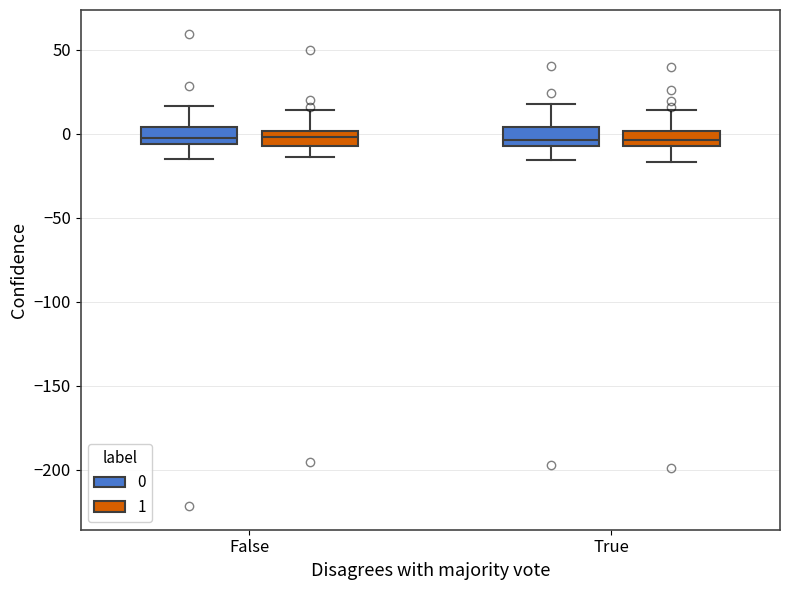

Reading left to right, read every box against the y-axis: the position of its median line, the range the box covers, and the ends of its whiskers. The values are not printed on the chart, so give them approximately, as read against the axis.

False (0): median 0, box -5 to 5, whiskers -15 to 15
False (1): median 0 (inside the box), box -5 to 0, whiskers -15 to 15
True (0): median -5 (just above the box's lower edge), box -5 to 5, whiskers -15 to 20
True (1): median -5 (inside the box), box -5 to 0, whiskers -15 to 15